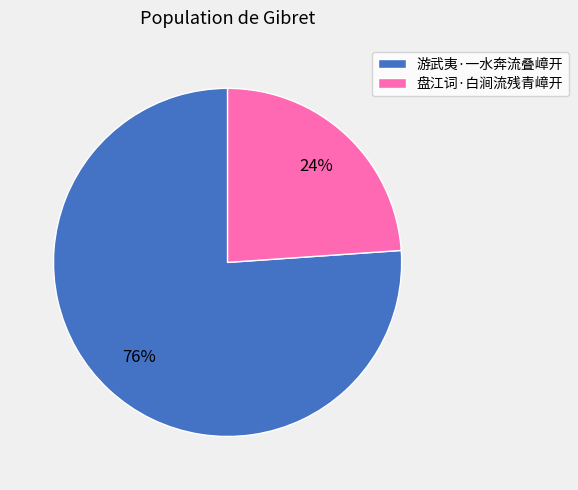

Do 游武夷·一水奔流叠嶂开 and 盘江词·白涧流残青嶂开 together represent more than half of the pie?

Yes